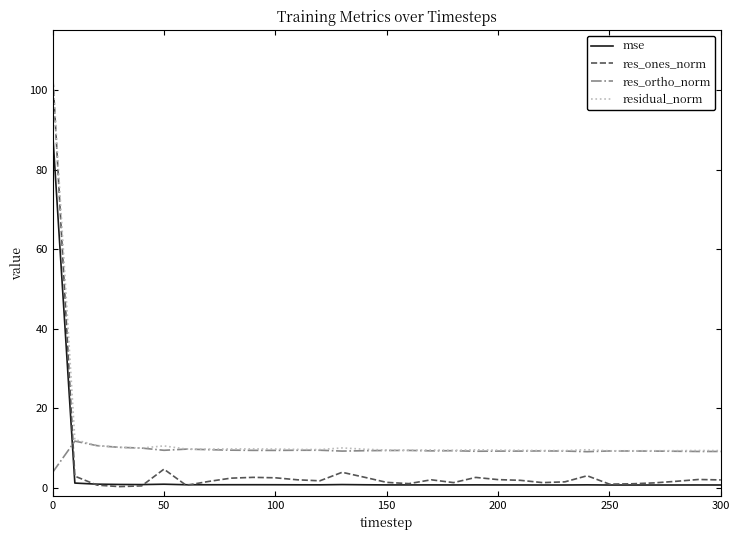

Which series has the widest spread of values?

res_ones_norm